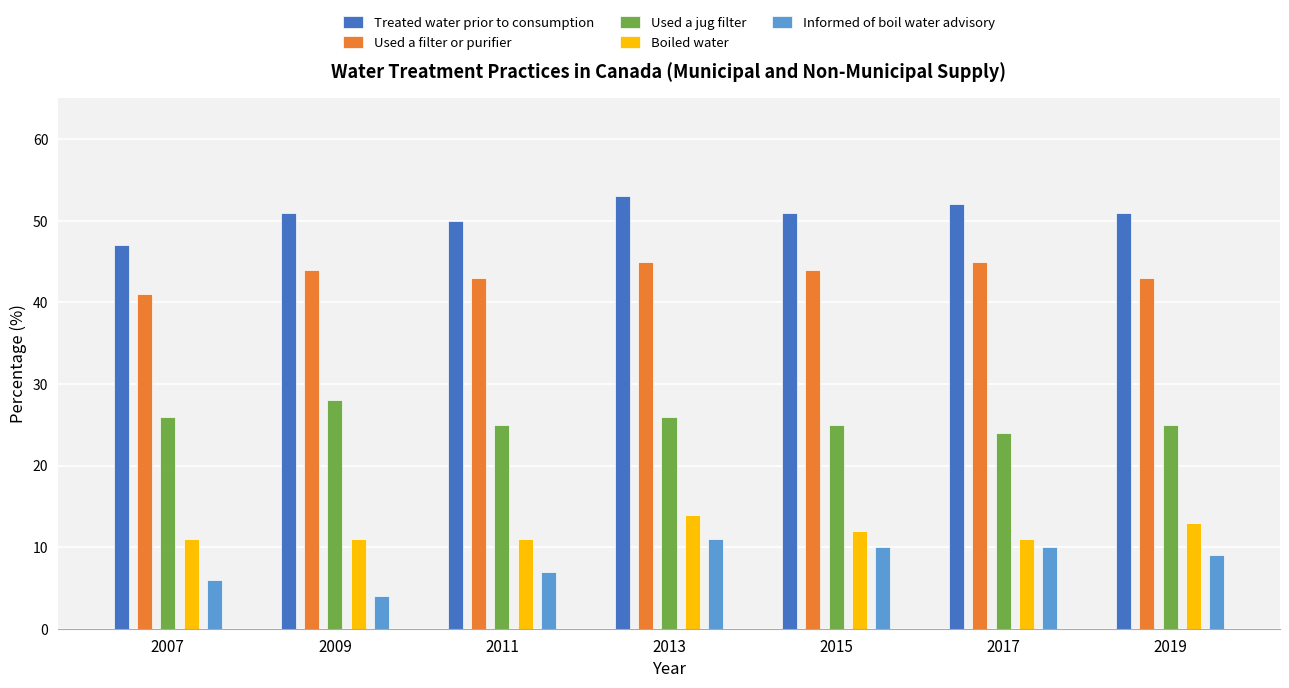

How many bars are there in total?

35